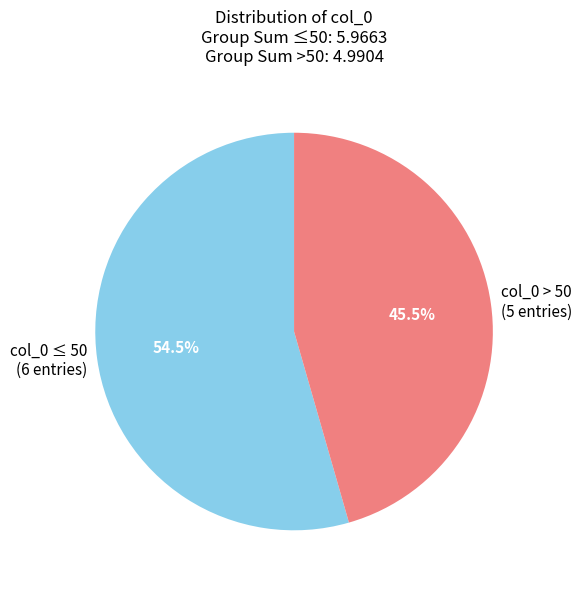

Between col_0 ≤ 50 (6 entries) and col_0 > 50 (5 entries), which is larger?

col_0 ≤ 50 (6 entries)